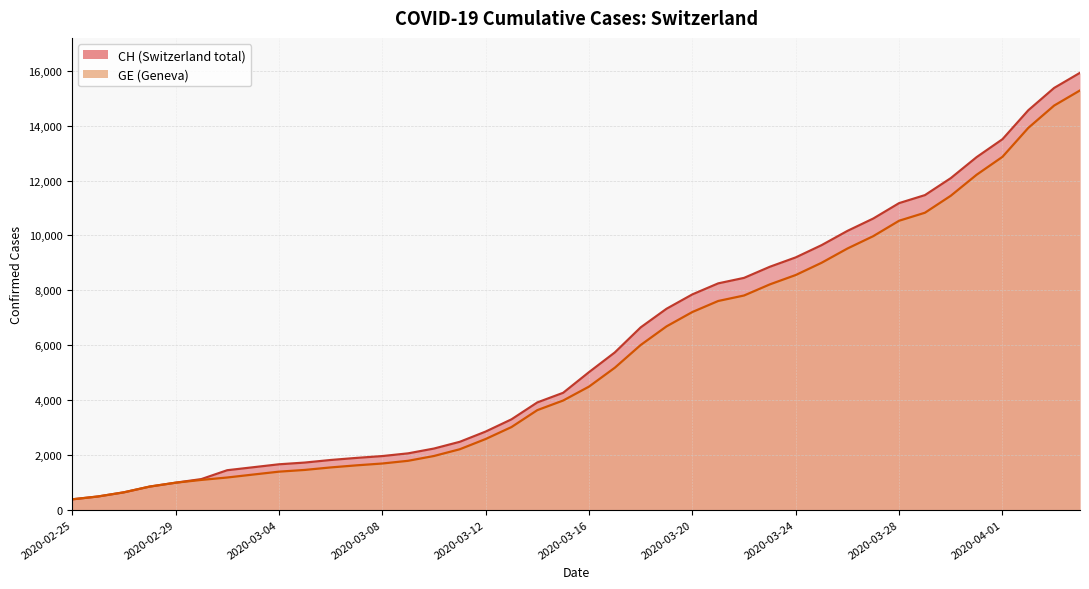

What is the highest value of the GE series?

15284